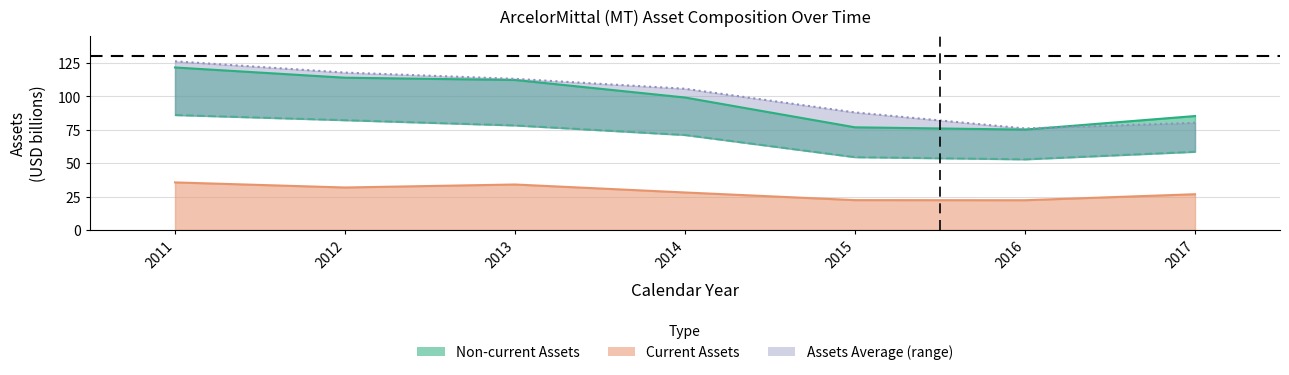

At 2011, list the series in order from largest to smallest.

assetsavg, assets, assetsnc, assetsc